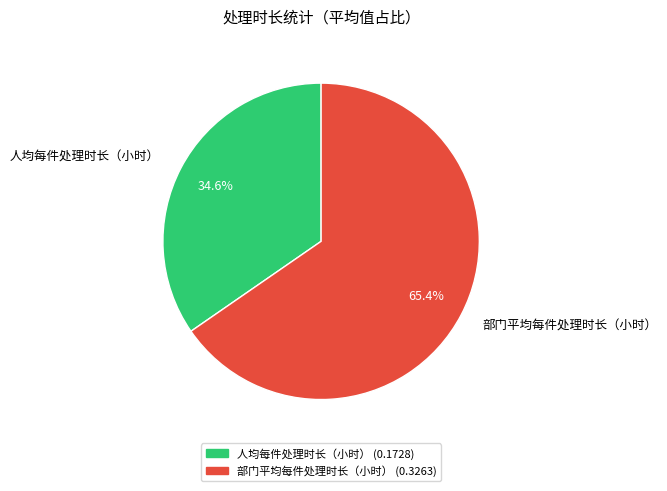

What is the smallest slice in the pie chart?

人均每件处理时长（小时）